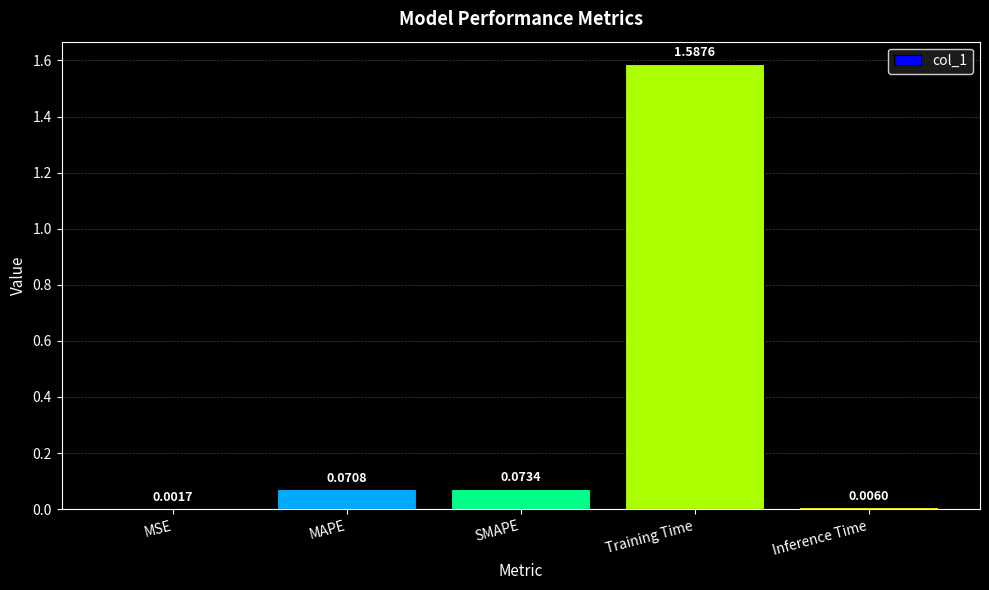

At which category does the chart reach its peak across all series?

Training Time